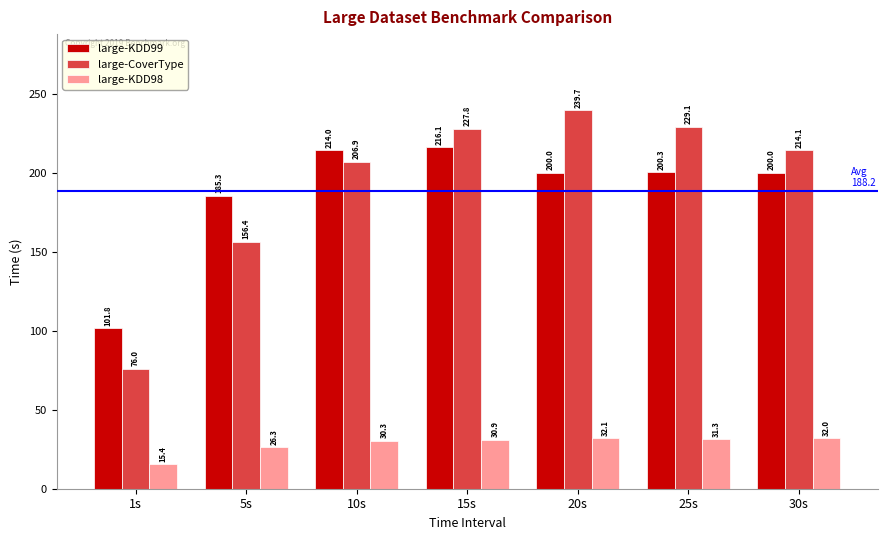

What is the spread (max minus min) of values at 1s?

86.4